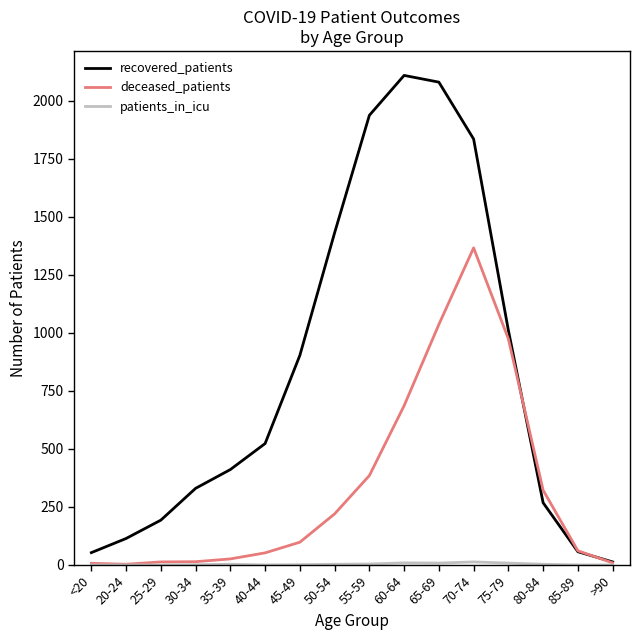

Where is the first local maximum for recovered_patients?

60-64